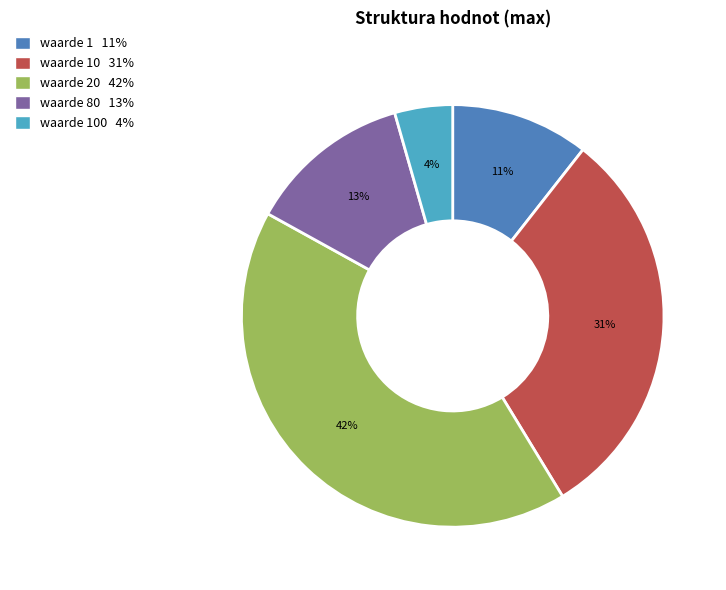

Does any single category account for the majority?

No